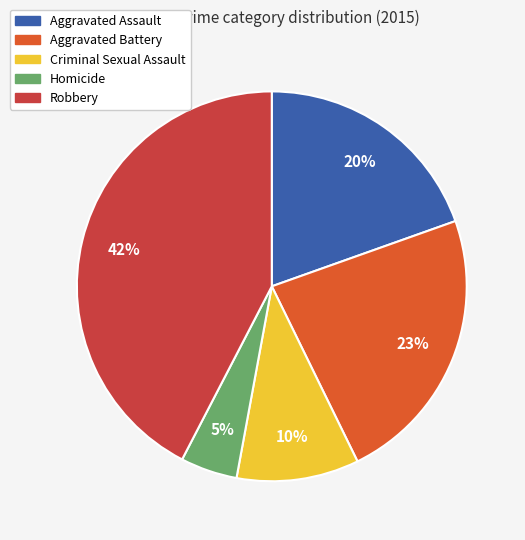

To the nearest percent, what is the average slice percentage?

20%